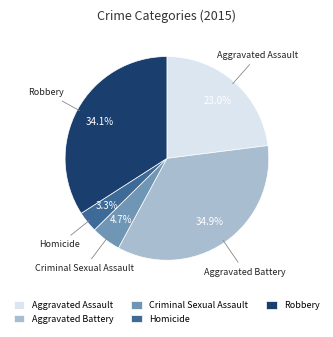

Is there any slice that represents more than half of the pie?

No